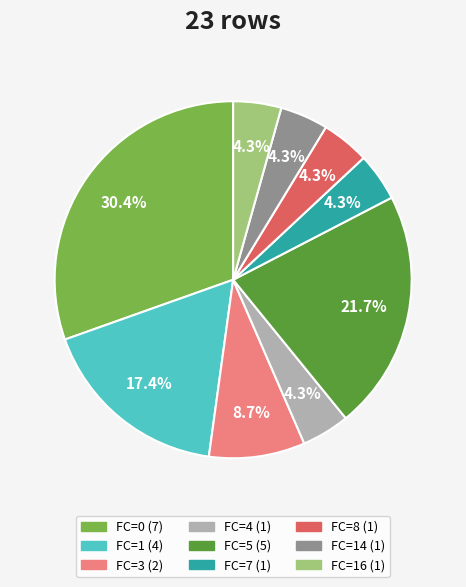

Does any single category account for the majority?

No